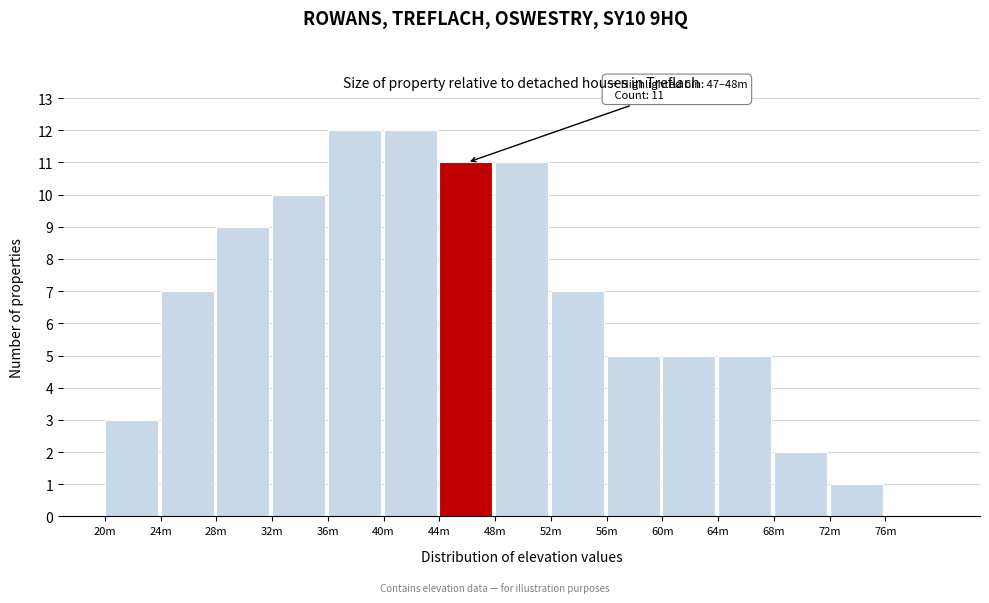

Reading left to right, what are all the values shown in this chart?

20m=3	24m=7	28m=9	32m=10	36m=12	40m=12	44m=11	48m=11	52m=7	56m=5	60m=5	64m=5	68m=2	72m=1	76m=0